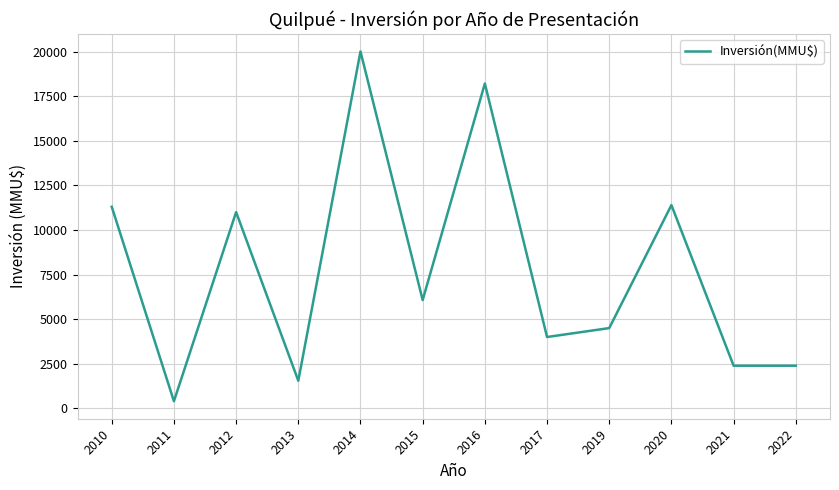

At which category does the chart reach its minimum across all series?

2011